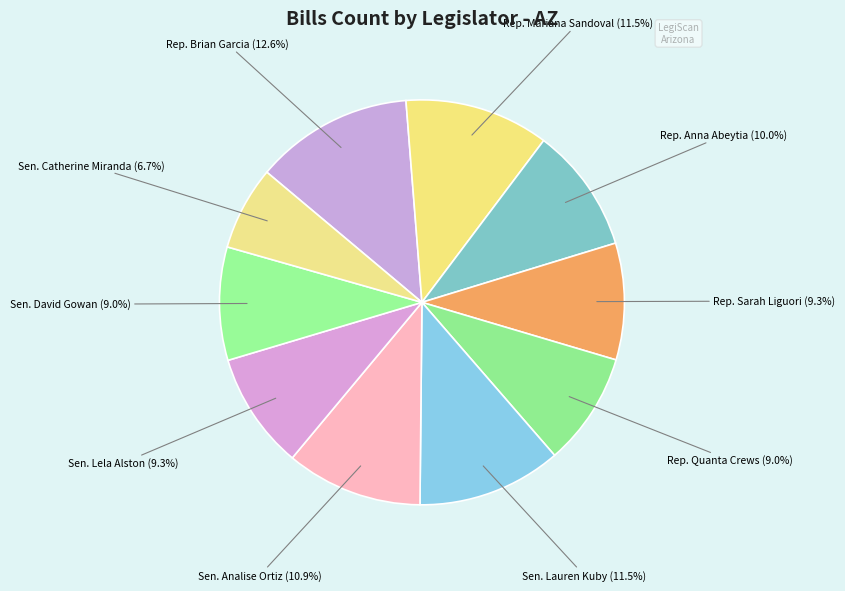

What percentage is the Rep. Quanta Crews slice, to the nearest percent?

9%